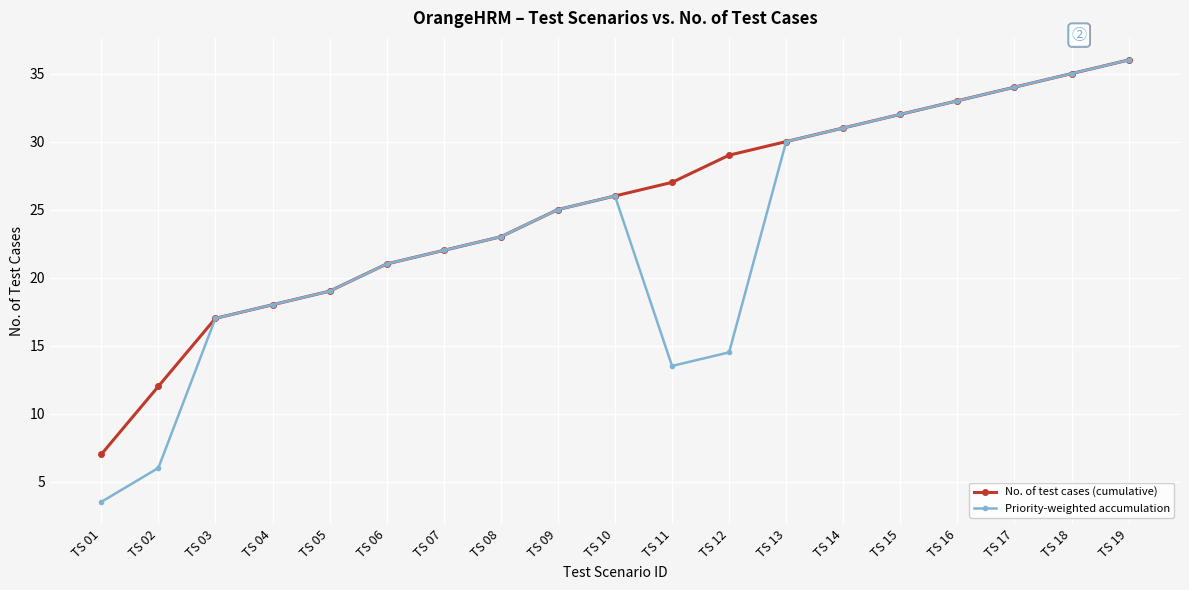

Between TS 11 and TS 15, which series saw the biggest shift?

Priority-weighted accumulation